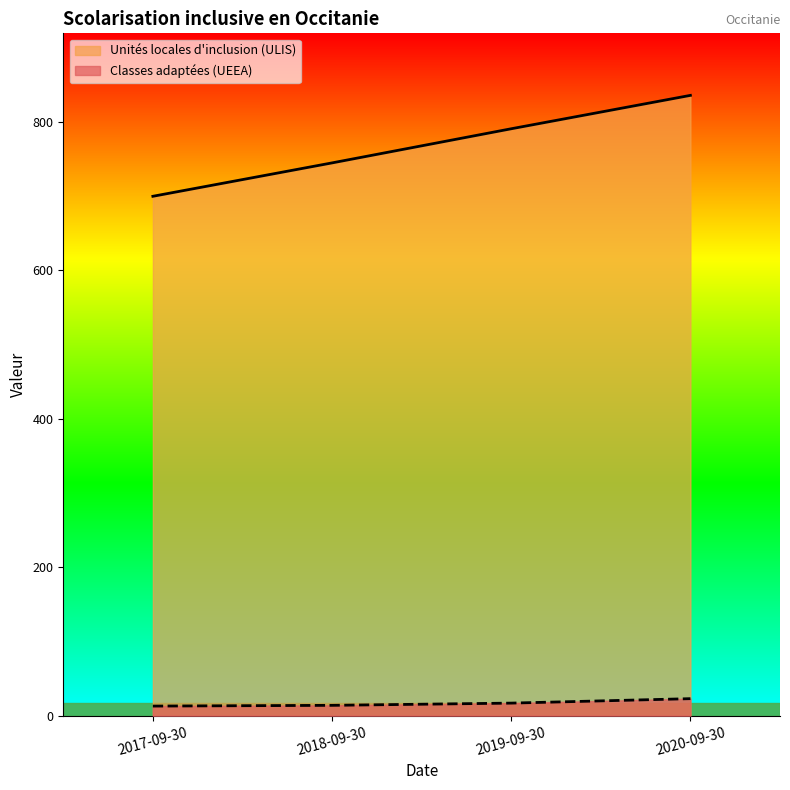

Is it true that Unités locales d'inclusion (ULIS) equals 700 at 2017-09-30?

True